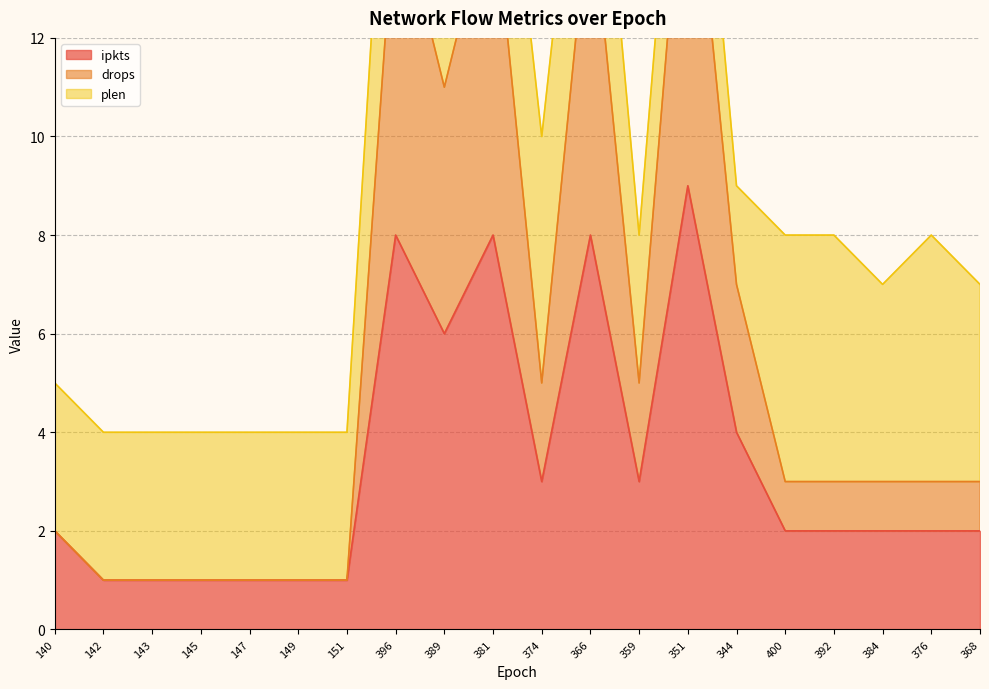

How many data points in ipkts are less than 2?

6